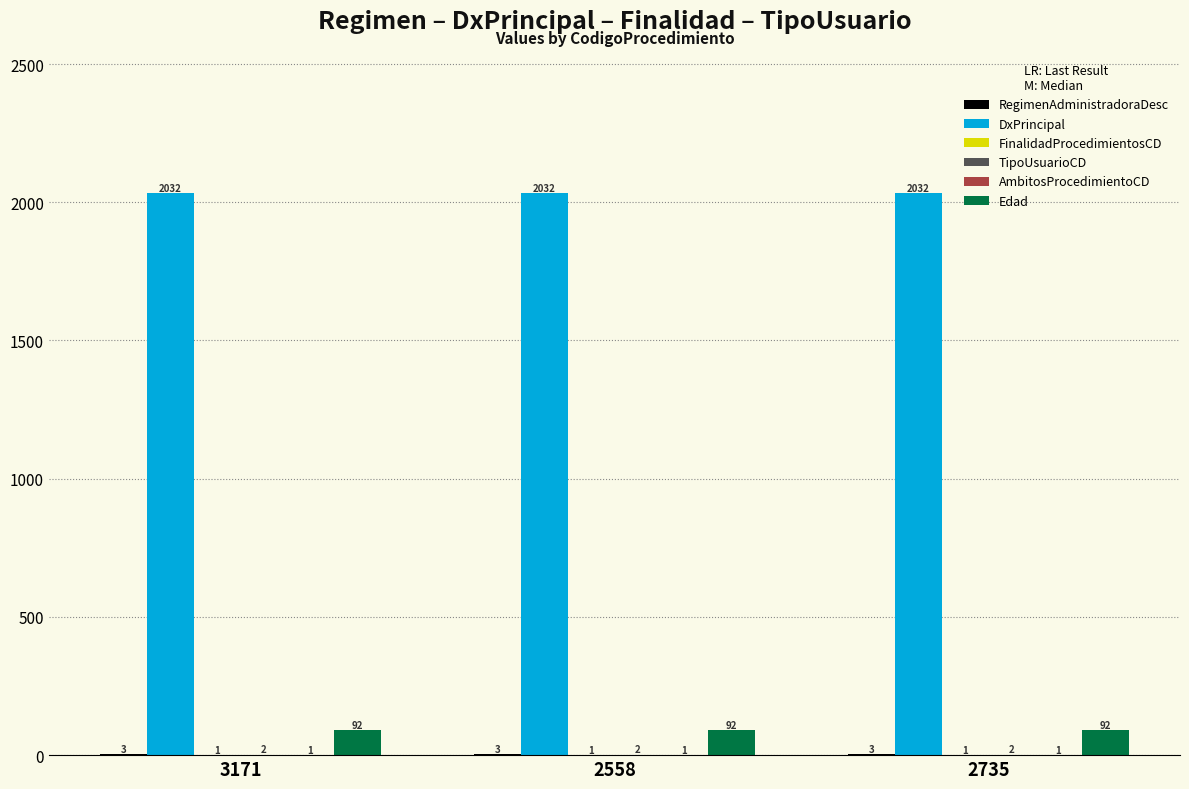

Which series has the largest total across all categories?

DxPrincipal